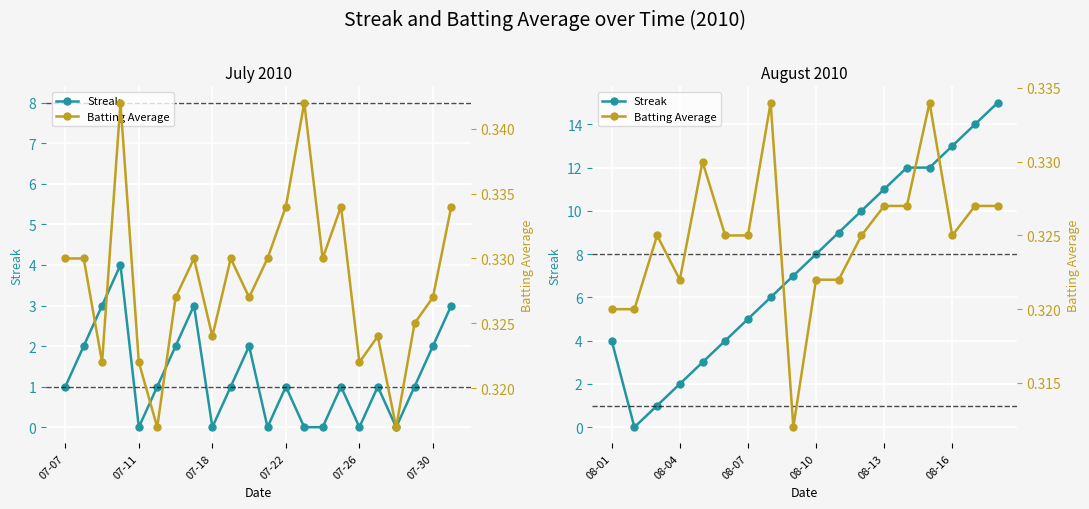

What is the average value of the Batting Average series?

0.3